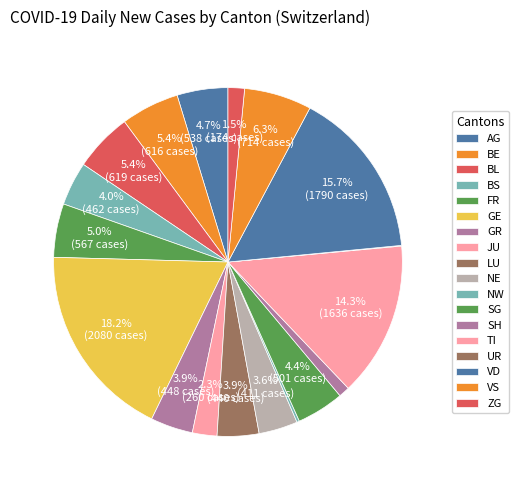

Is there any slice that represents more than half of the pie?

No